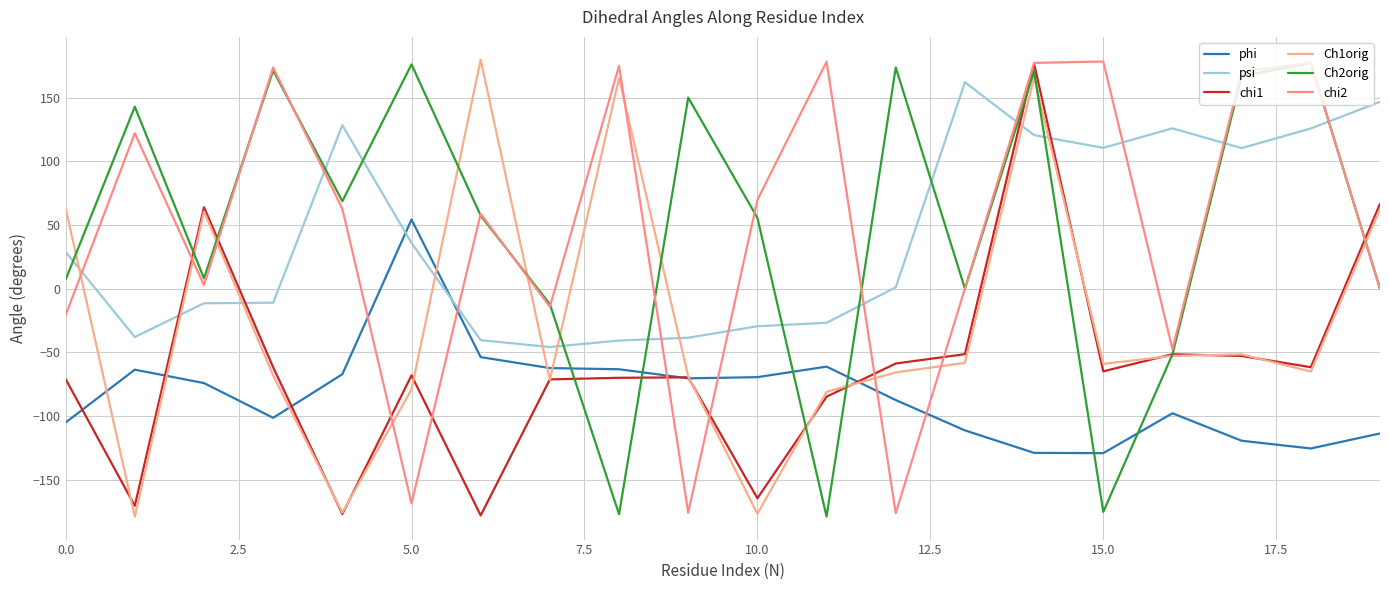

True or false: chi1 and Ch1orig intersect in this chart.

True